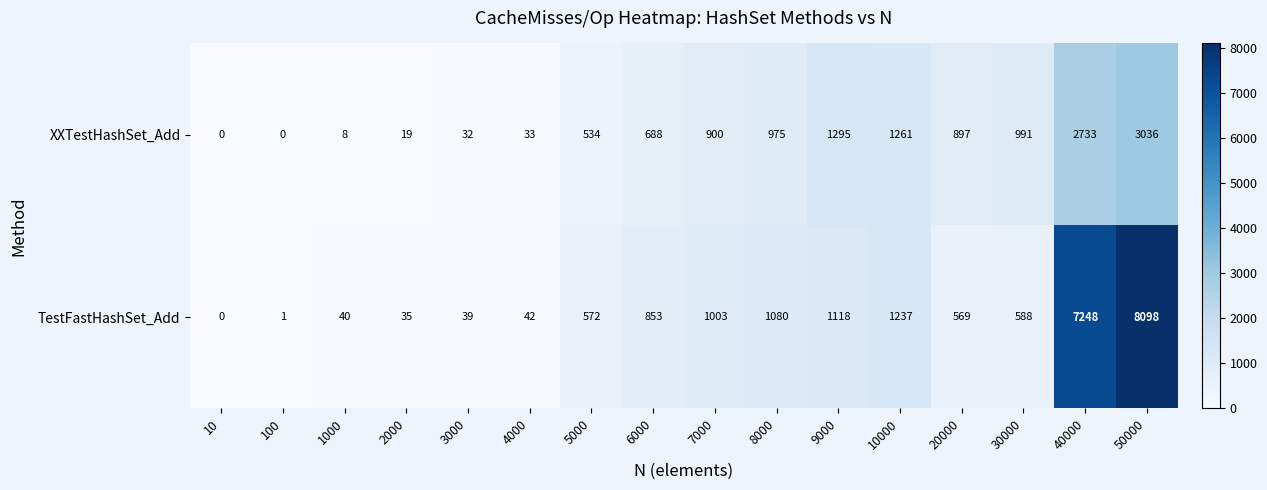

What is the spread (max minus min) of values at 6000?

165